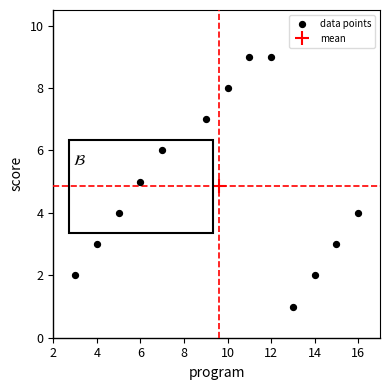

What is the range of Y values (max minus min)?

8